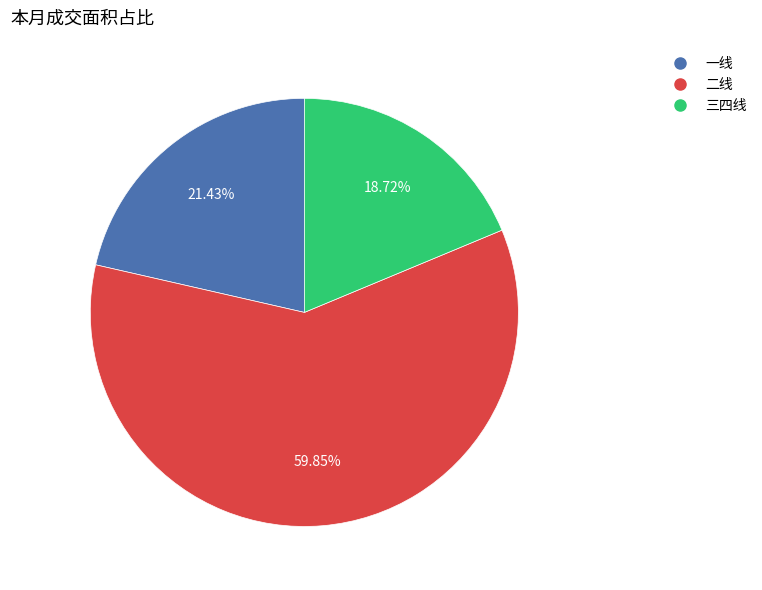

How many slices are in this pie chart?

3